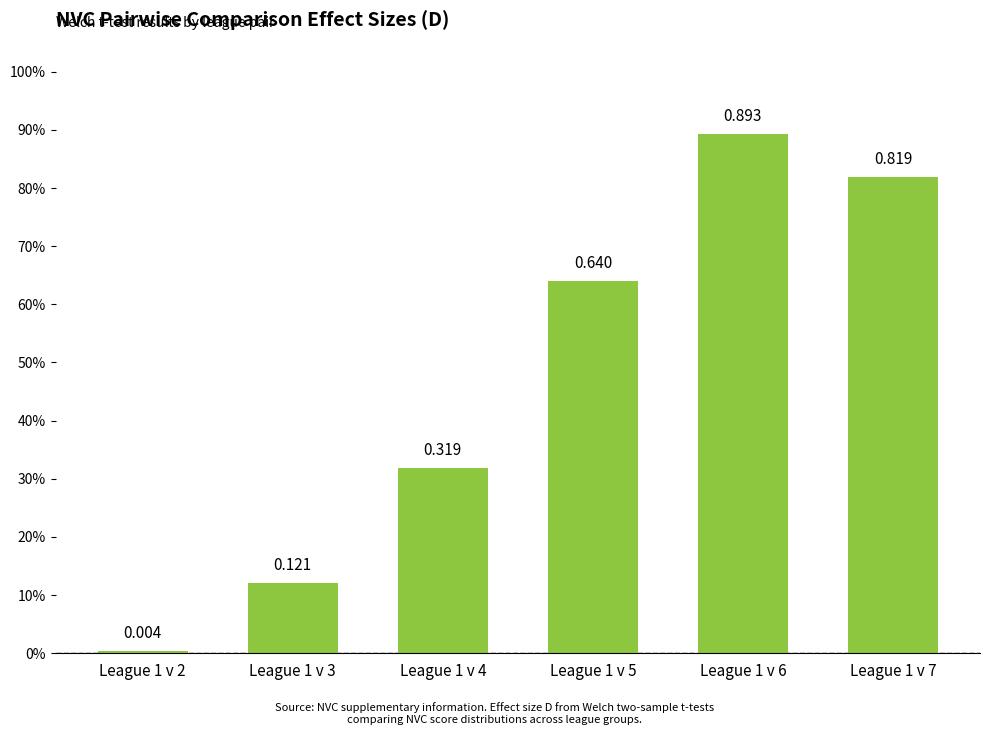

Reading left to right, extract all data points from this chart.

0.0	0.1	0.3	0.6	0.9	0.8